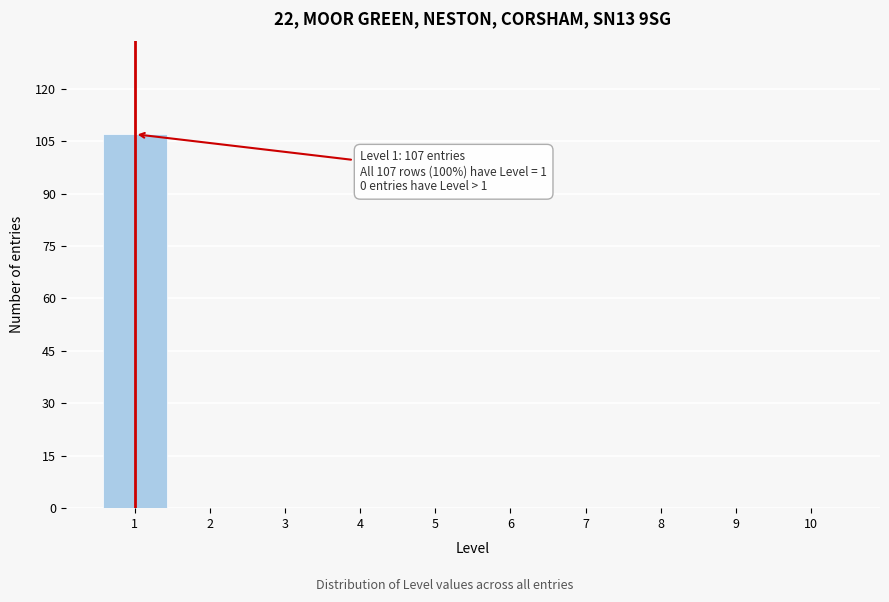

Reading right to left, transcribe all the data shown in this chart.

10=0	9=0	8=0	7=0	6=0	5=0	4=0	3=0	2=0	1=107